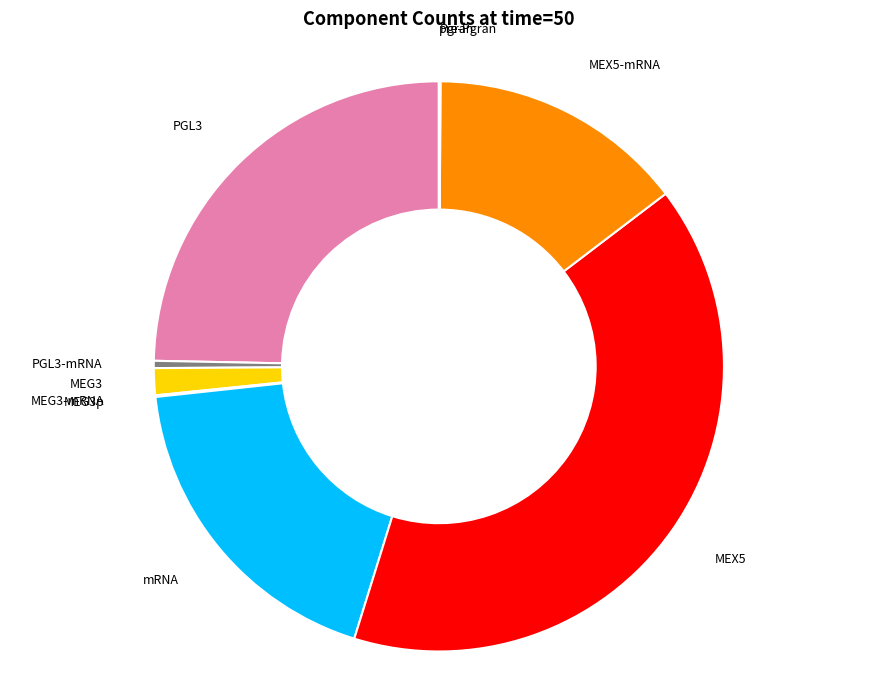

Does any single category account for the majority?

No